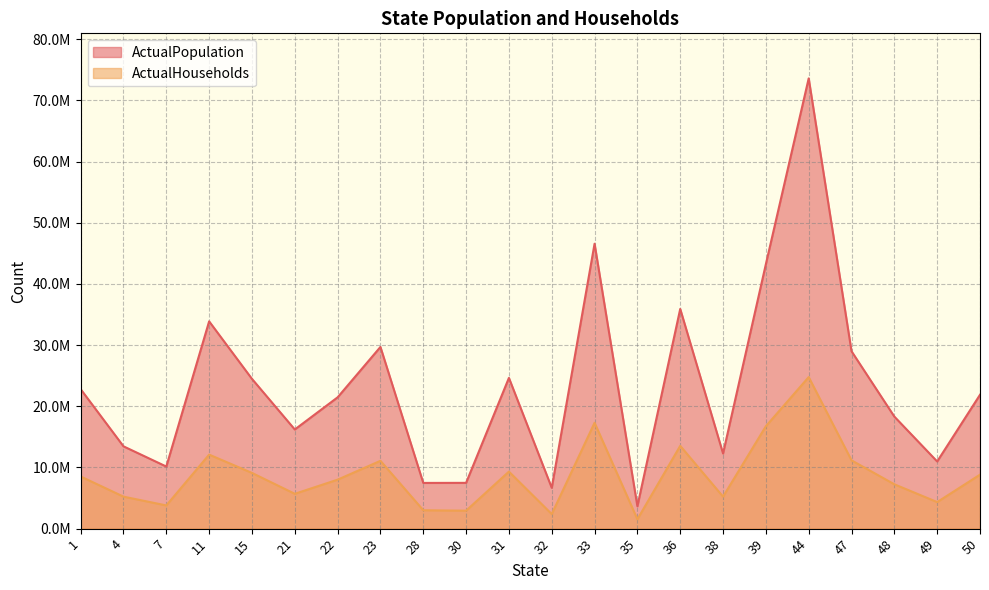

At which category is the sum across all series the highest?

44